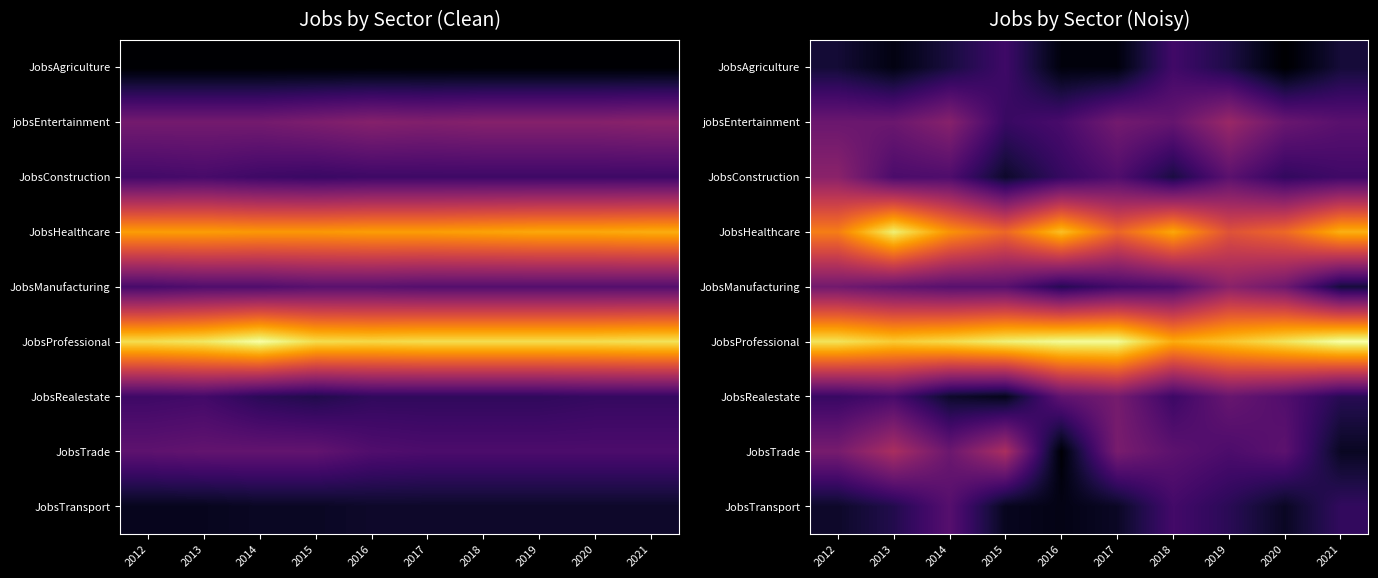

Where does the JobsManufacturing series first go above 22?

2012